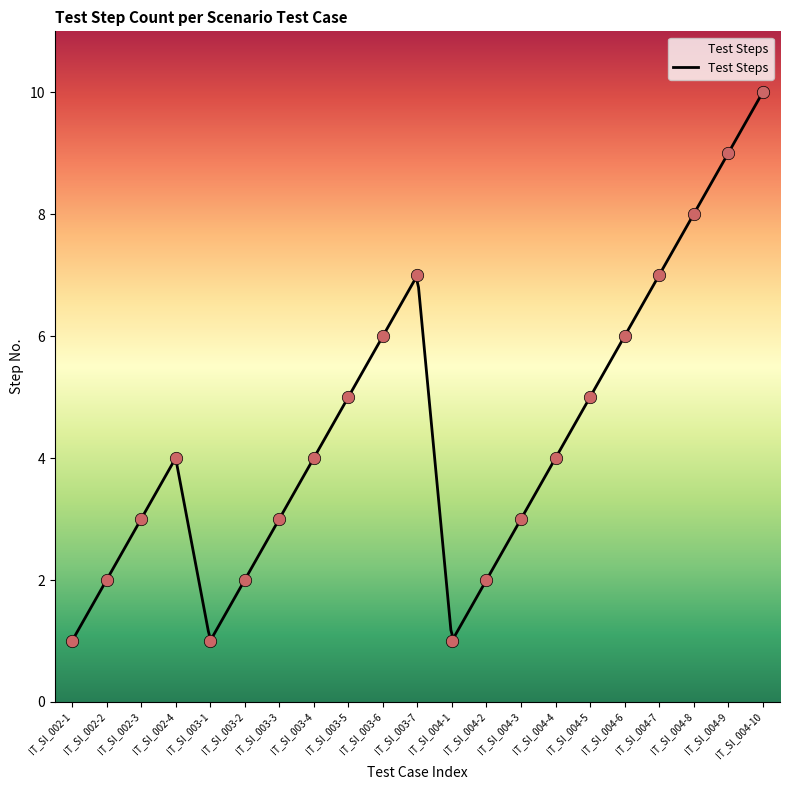

Between IT_SI_002-2 and IT_SI_002-3, which is larger?

IT_SI_002-3